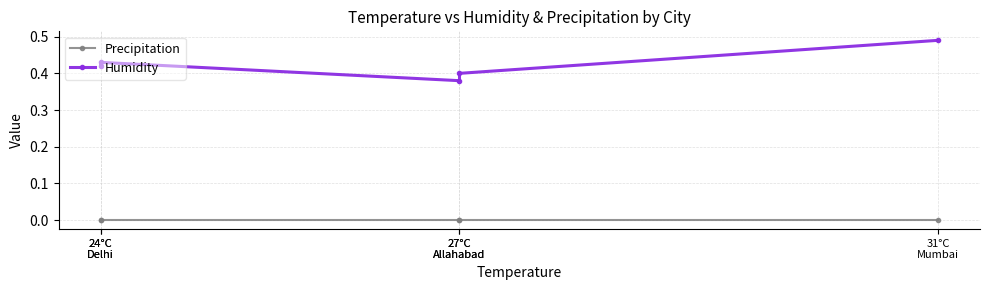

Between 24°C
Delhi and 31°C
Mumbai, which is larger?

24°C
Delhi